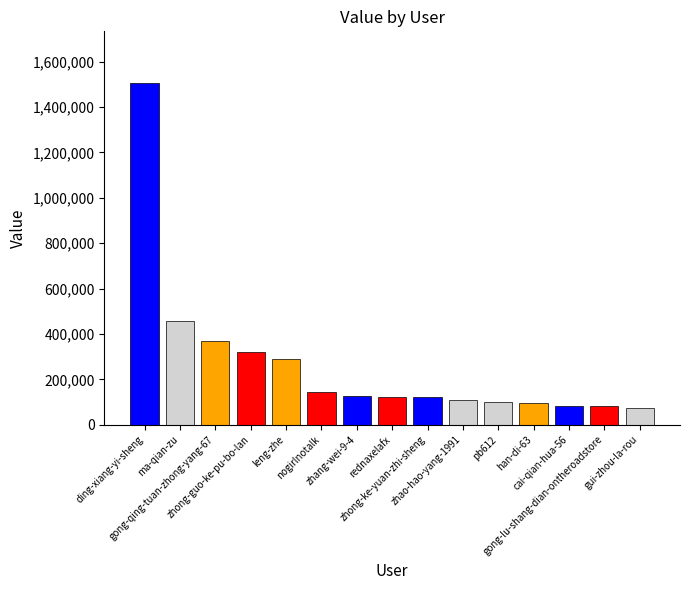

What is the smallest value displayed?

73086